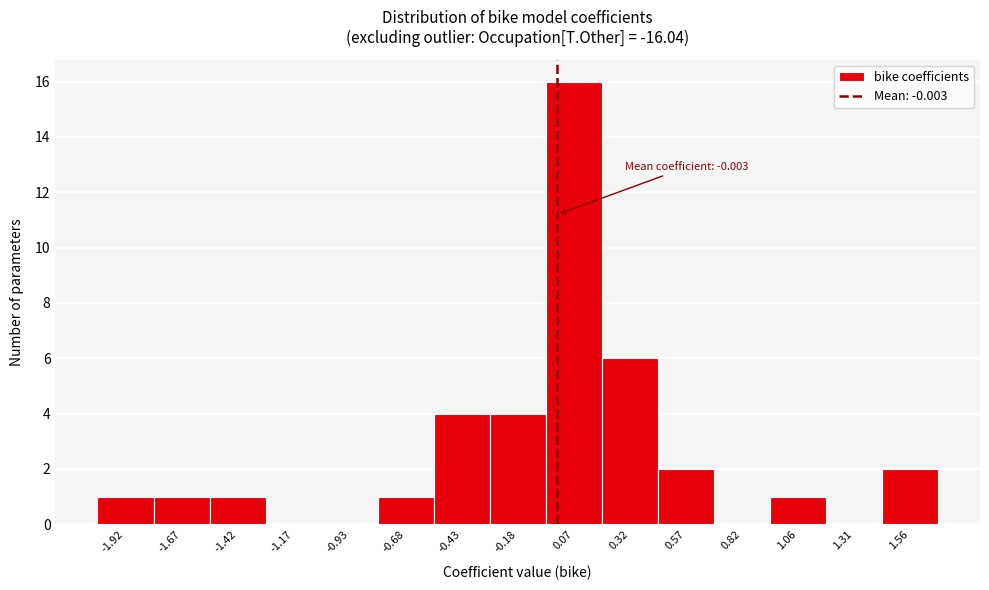

Over which range of the x-axis is the bar tallest?

-0.05 to 0.20